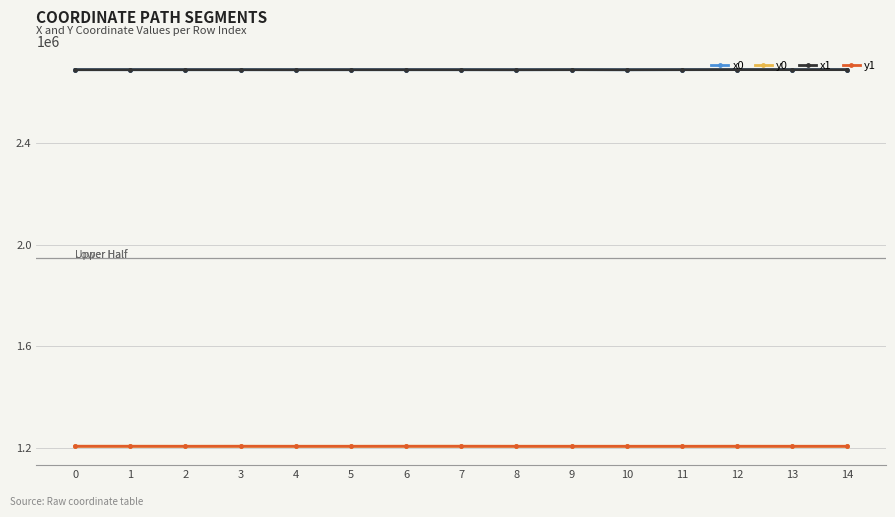

What is the total value across all series at 7?

7790874.6